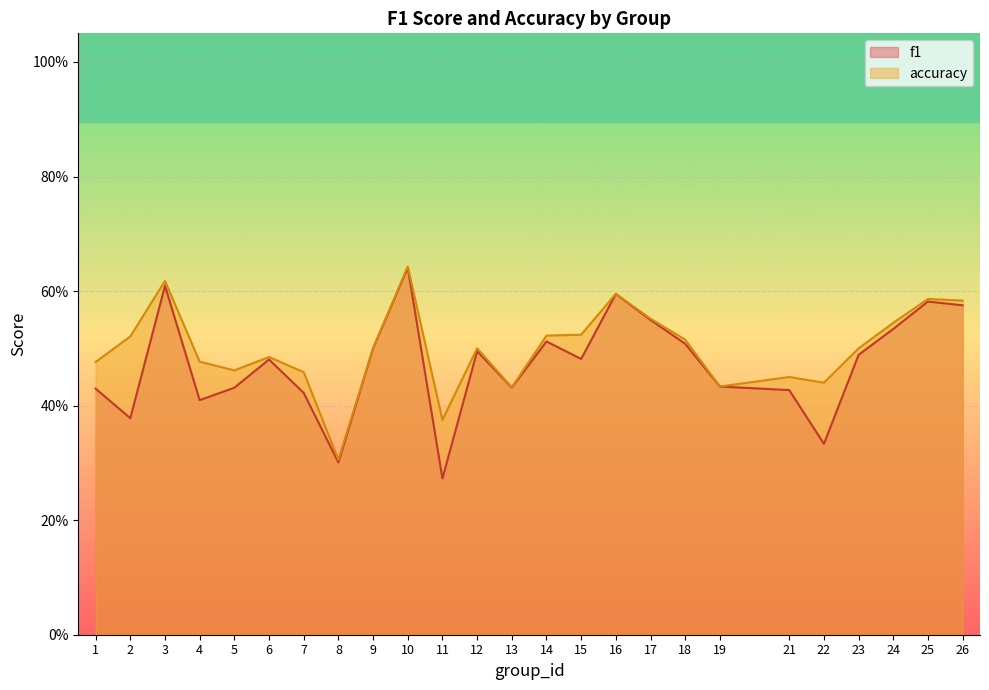

Which label corresponds to the smallest value in the chart?

11